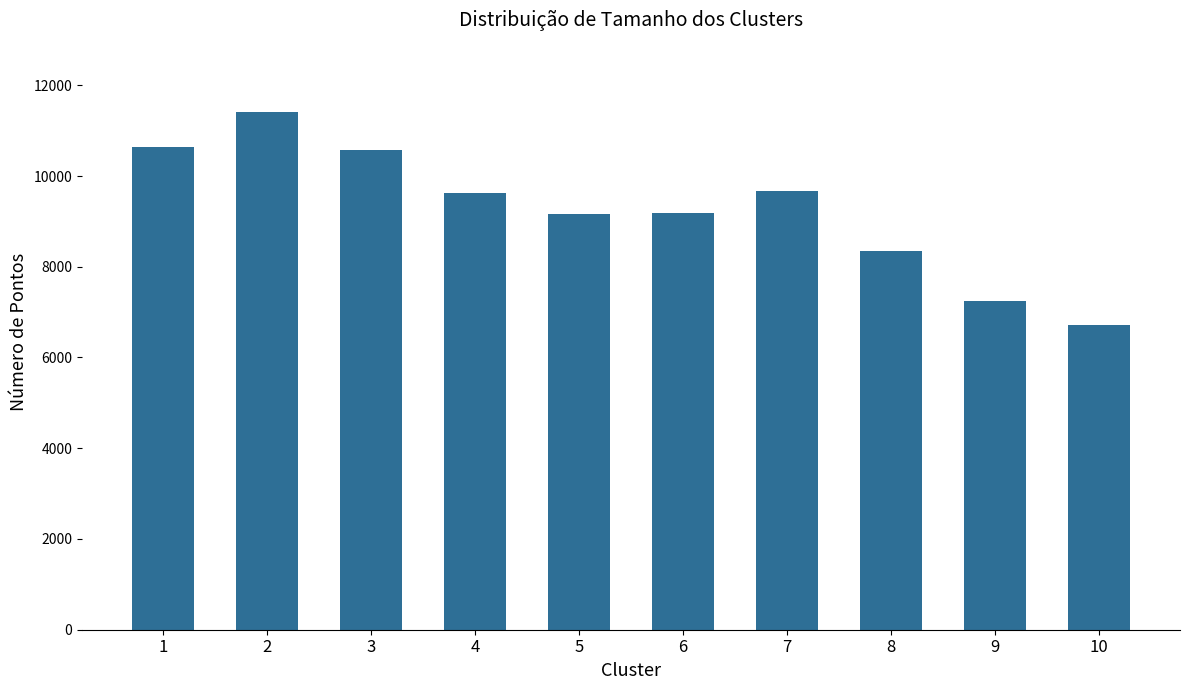

Where is the data nearest to the value 9060?

5